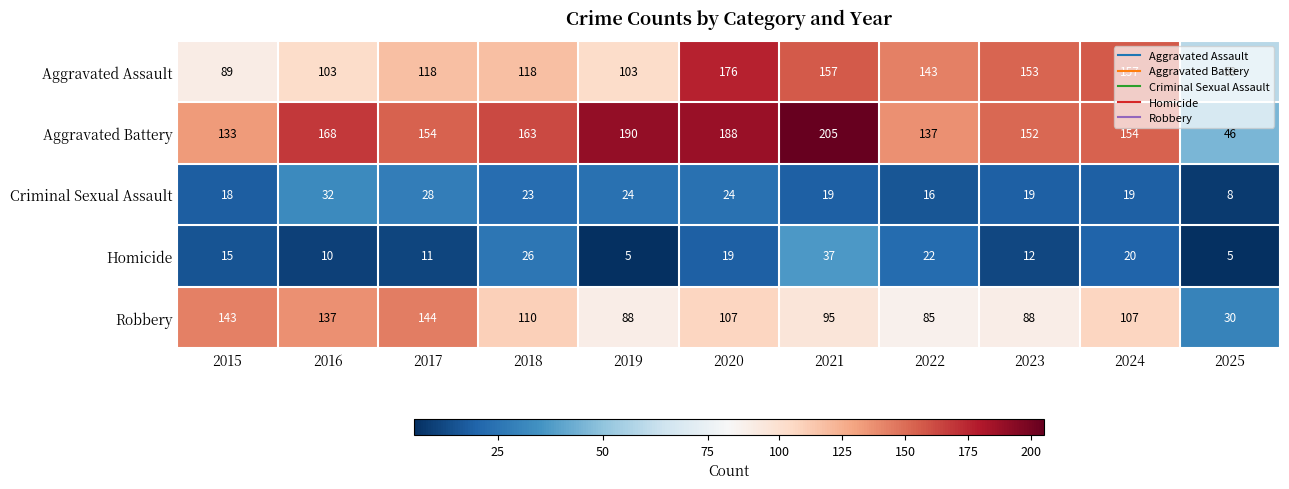

Is it true that Aggravated Battery equals 85 at 2016?

False